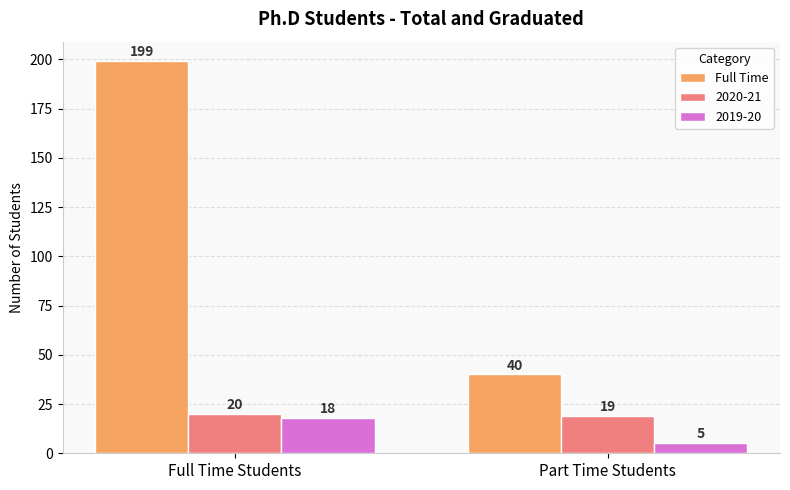

What is the difference between the highest and lowest values at Full Time Students?

181